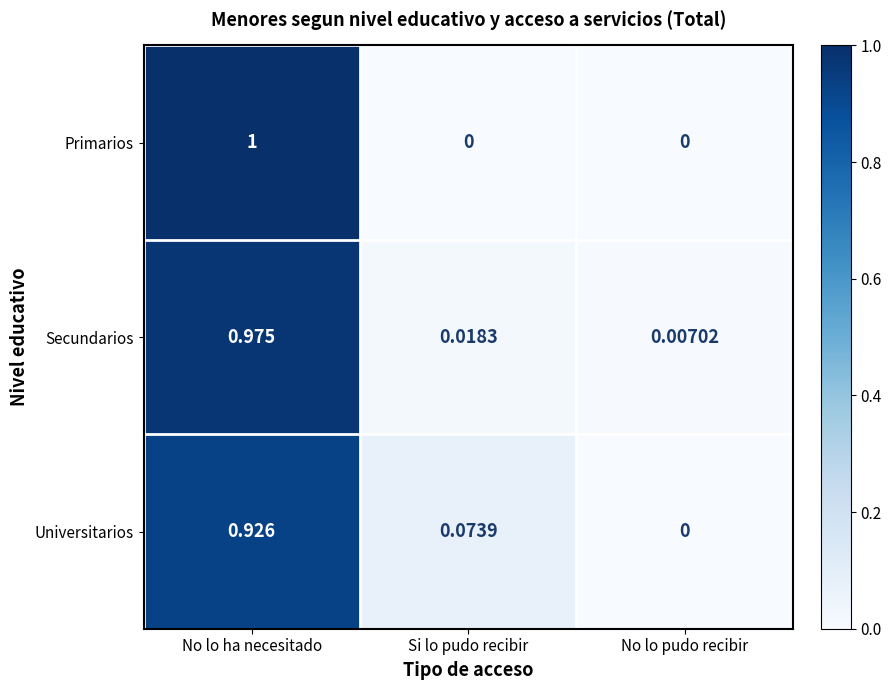

Where is Secundarios nearest to the value 0?

No lo pudo recibir